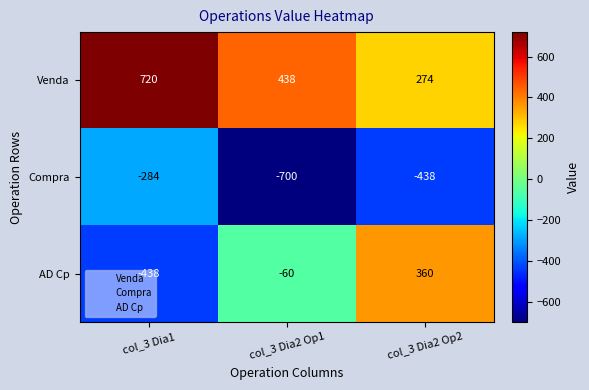

The value of Venda at col_3 Dia1 is 953. True or false?

False